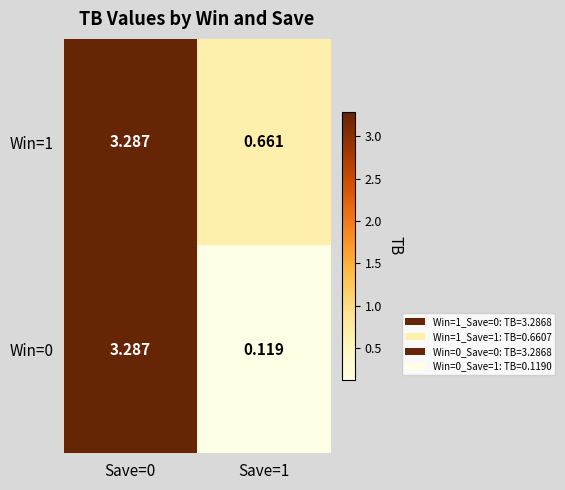

Which series changed the most between Save=0 and Save=1?

Win=0